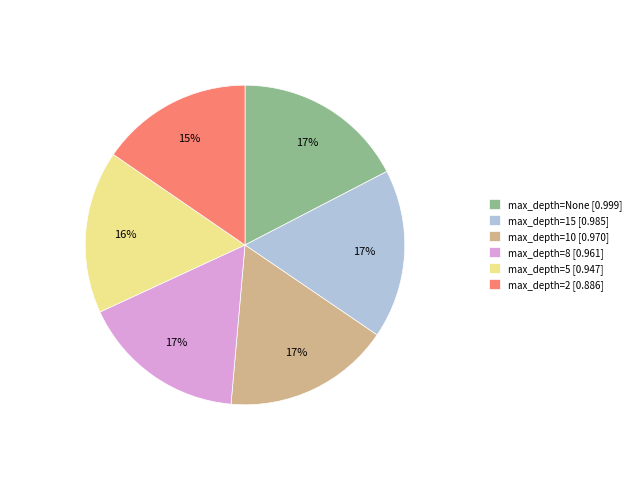

Is there a majority slice in this chart?

No